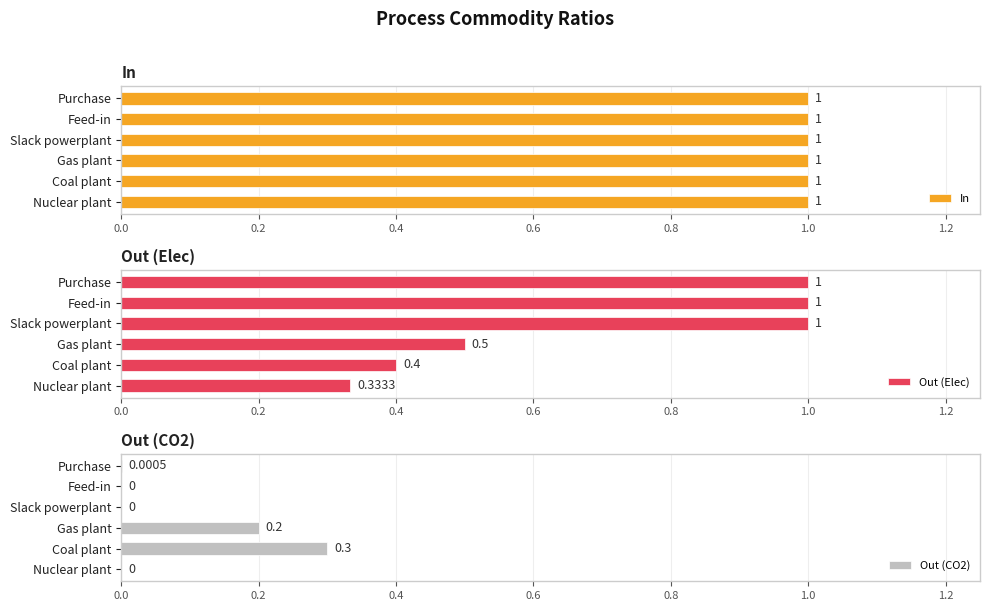

How many series are shown in this chart?

3